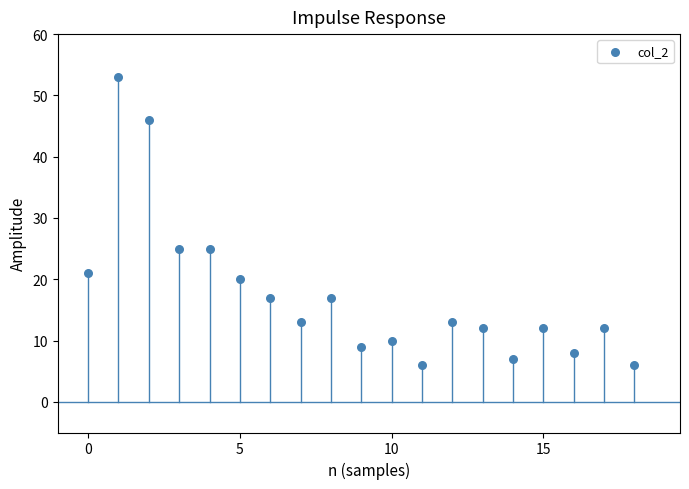

What is the range of Y values (max minus min)?

47